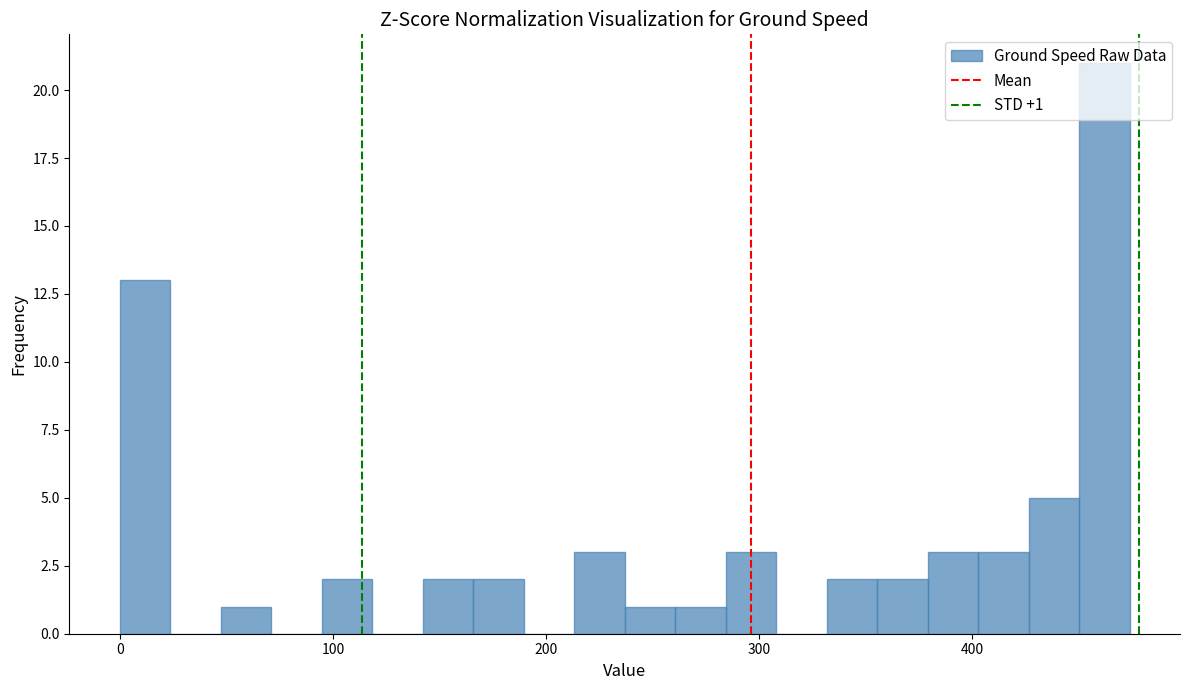

Around what value on the x-axis is the tallest bar? Give the approximate position of its centre, as read against the axis.

460